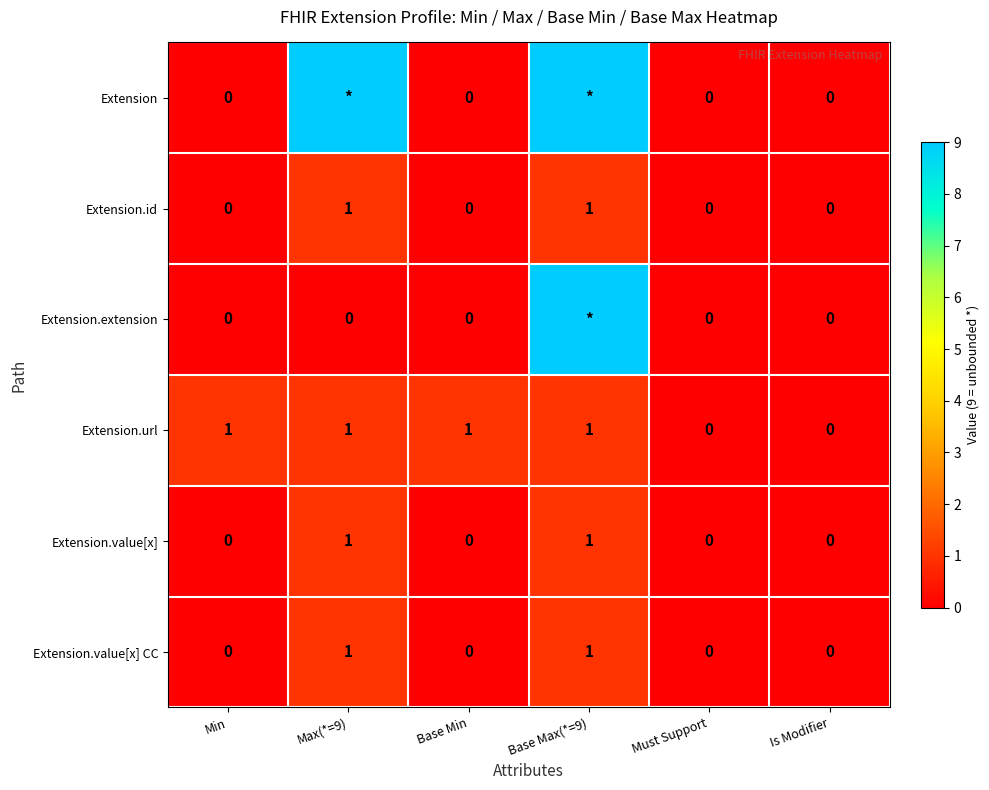

How many data points in Extension.value[x] are above 0?

2